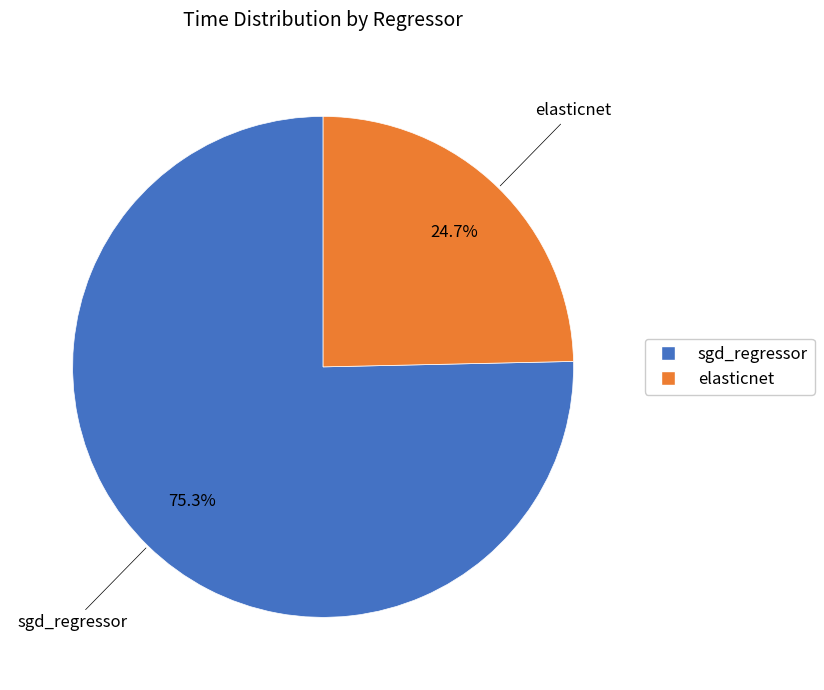

Is it true that elasticnet is 36% of the pie?

False